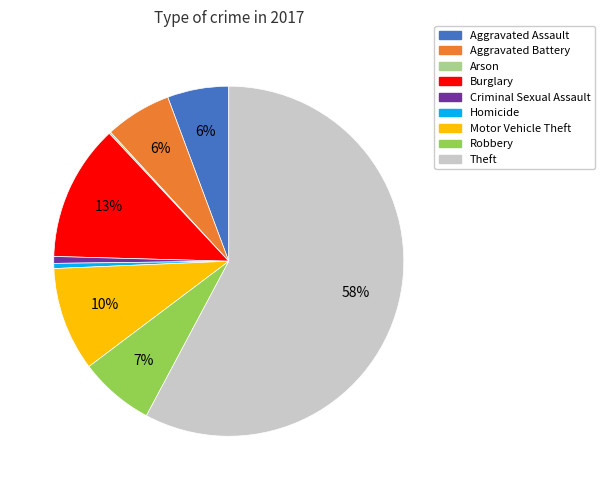

To the nearest percent, what is the average slice percentage?

11%